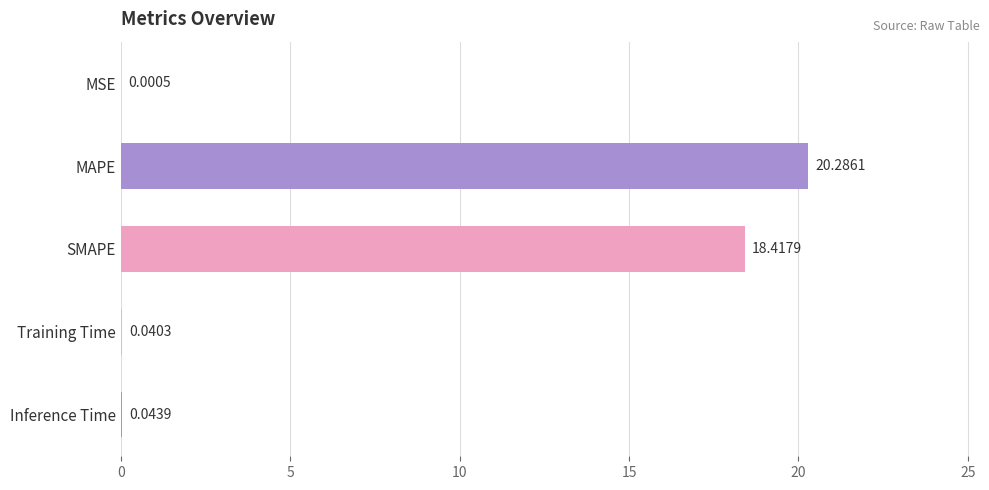

At which label is the value closest to 10?

SMAPE